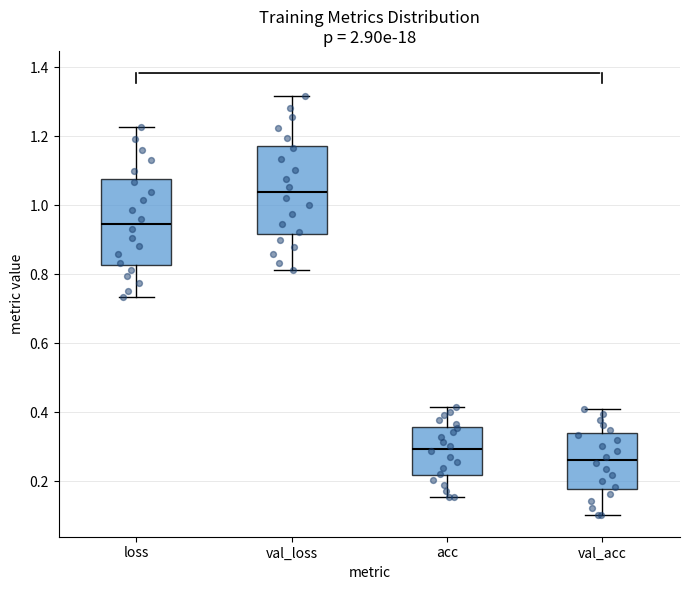

Reading left to right, transcribe this box plot: for each box, give where its median line is, the range the box spans, and where its two whiskers end, as read against the y-axis. The values are not printed on the chart, so give them approximately, as read against the axis.

loss: median 0.94, box 0.82 to 1.08, whiskers 0.74 to 1.22
val_loss: median 1.04, box 0.92 to 1.18, whiskers 0.82 to 1.32
acc: median 0.30, box 0.22 to 0.36, whiskers 0.16 to 0.42
val_acc: median 0.26, box 0.18 to 0.34, whiskers 0.10 to 0.40